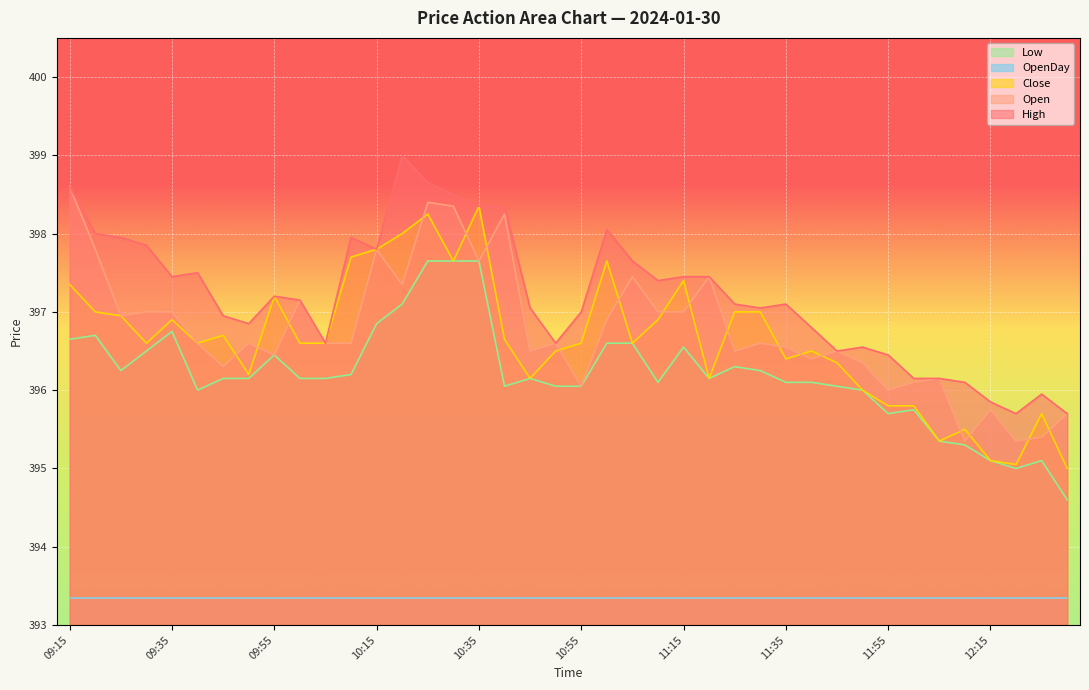

True or false: Low and High intersect in this chart.

False